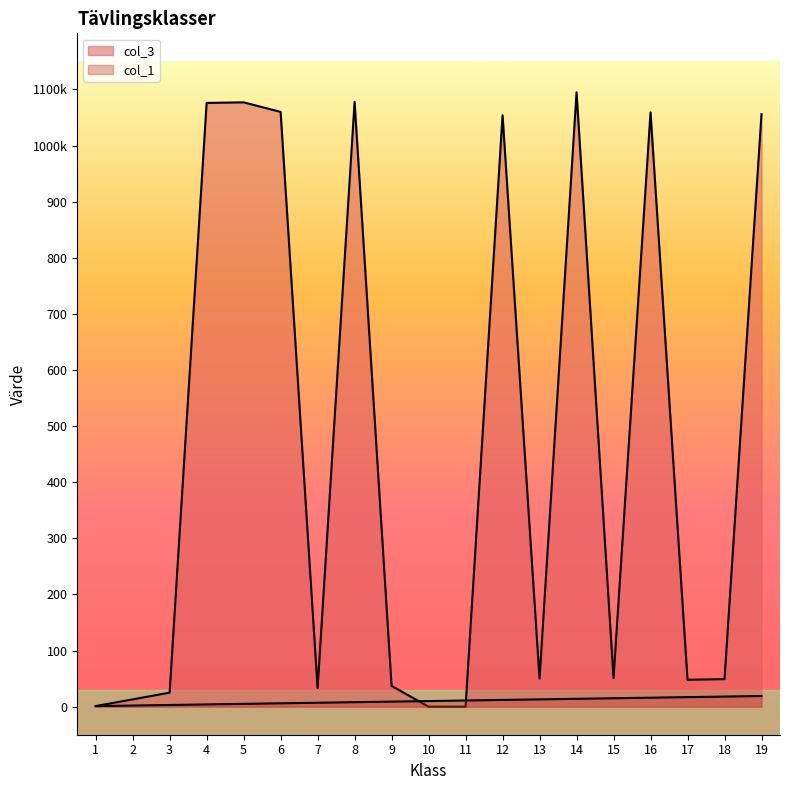

Does the chart display data point markers on the line(s)?

No